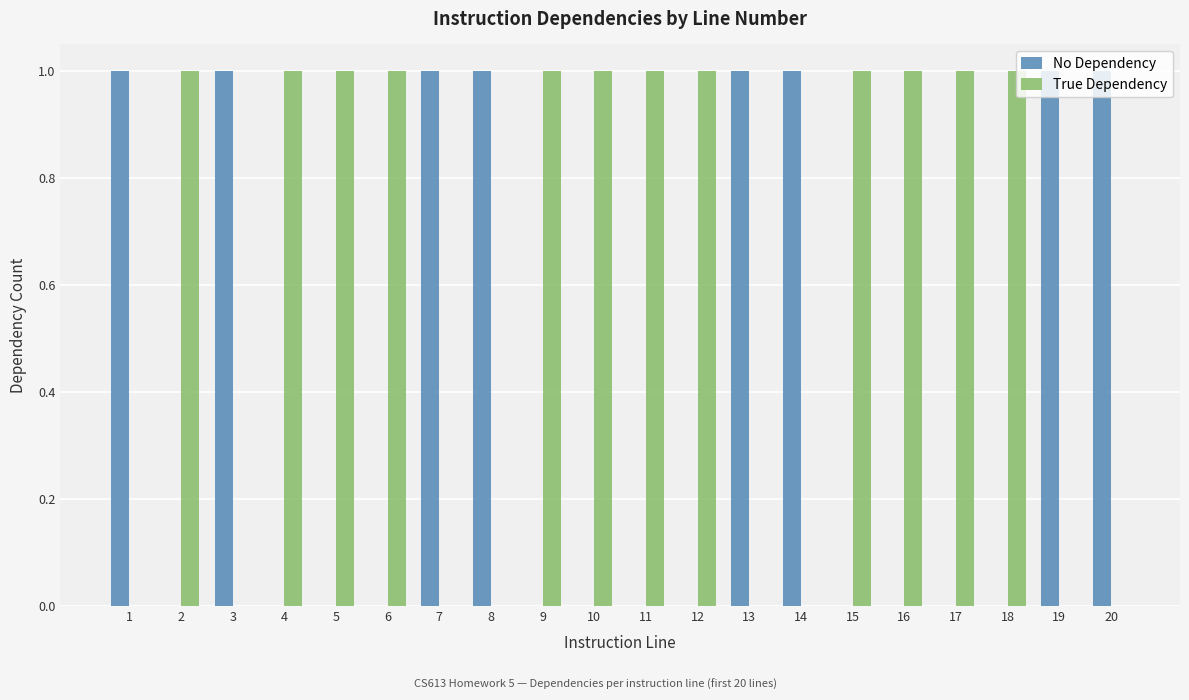

How many No Dependency values are between 0 and 1?

20